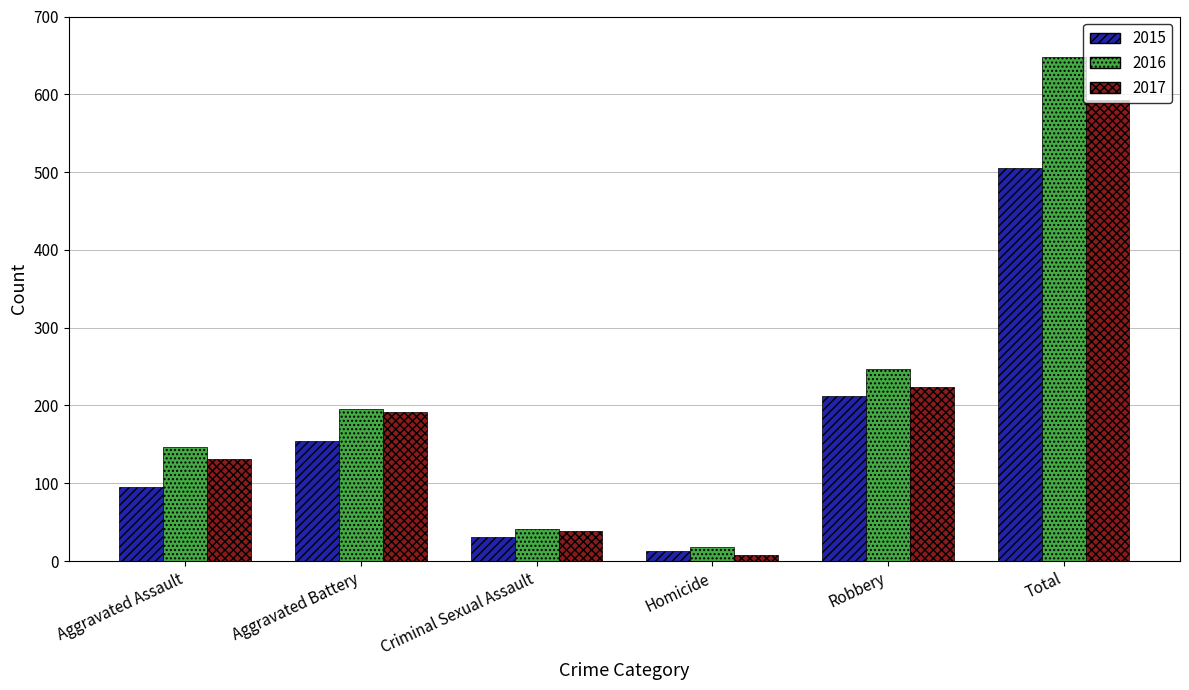

What is the maximum value for 2016?

648